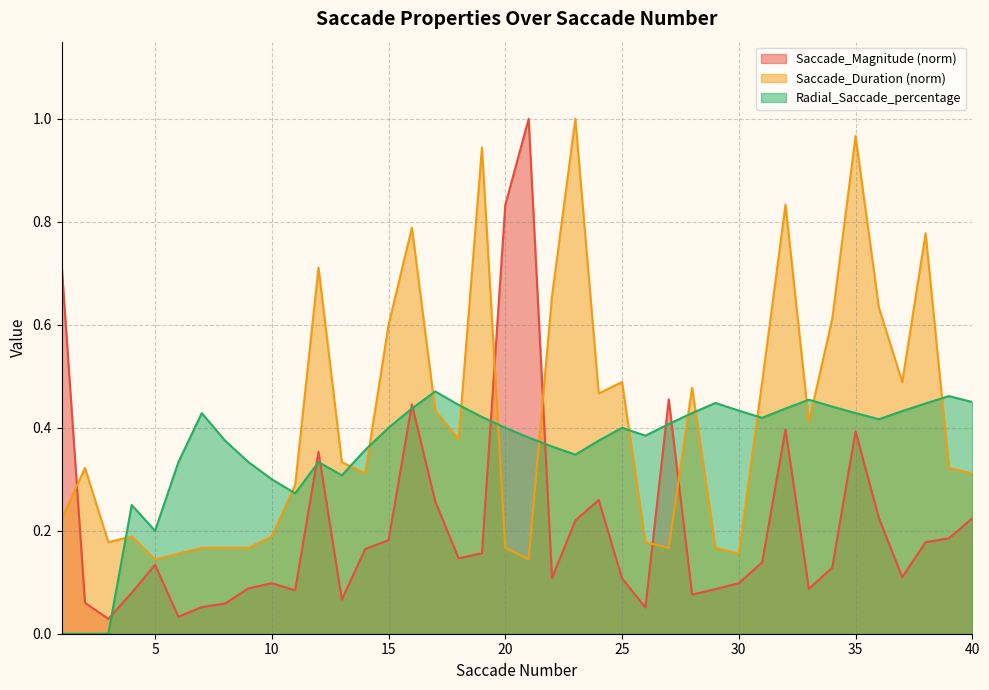

At which category is the sum across all series the highest?

35